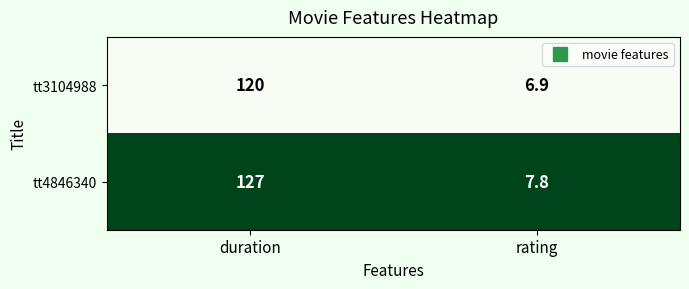

Rank the series at duration from lowest to highest value.

tt3104988, tt4846340